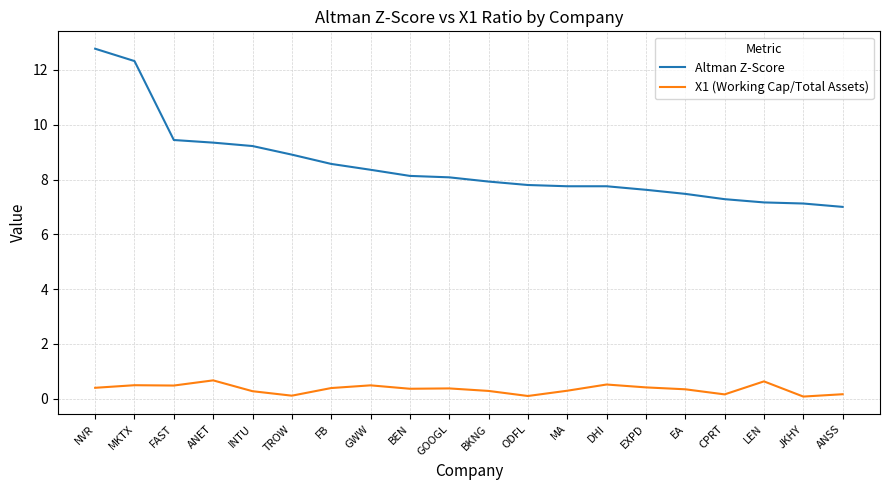

List the series in order of their overall mean, lowest first.

X1 (Working Cap/Total Assets), Altman Z-Score